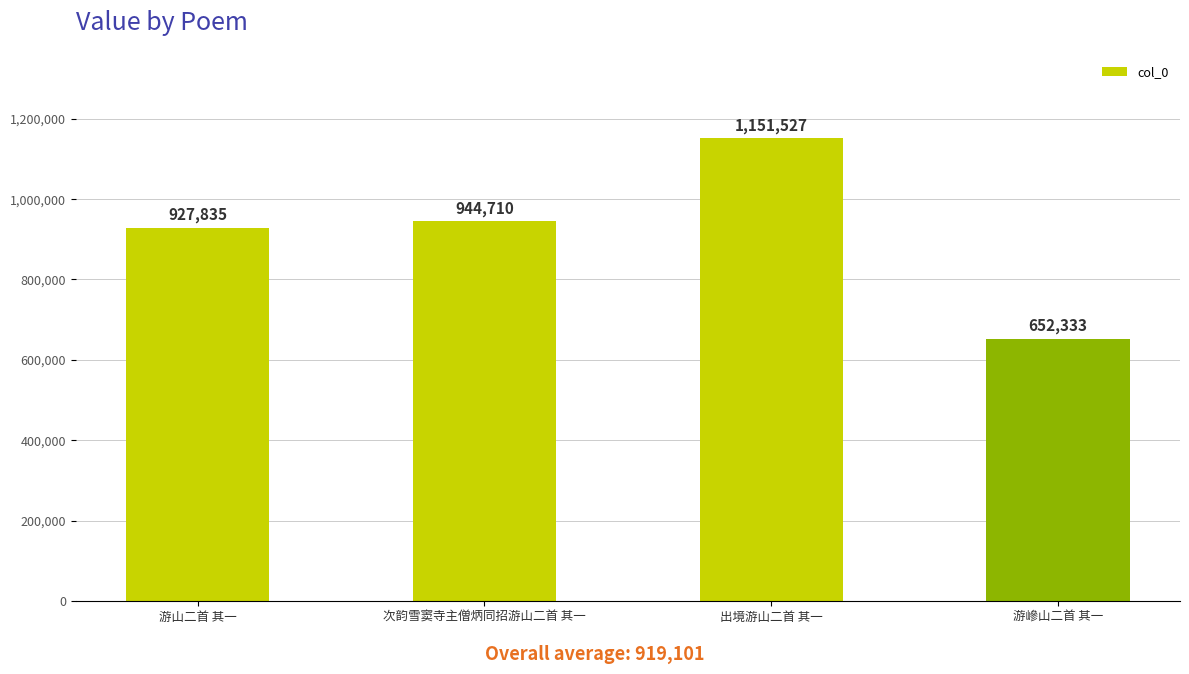

Rank the categories by value from highest to lowest.

出境游山二首 其一, 次韵雪窦寺主僧炳同招游山二首 其一, 游山二首 其一, 游㠁山二首 其一